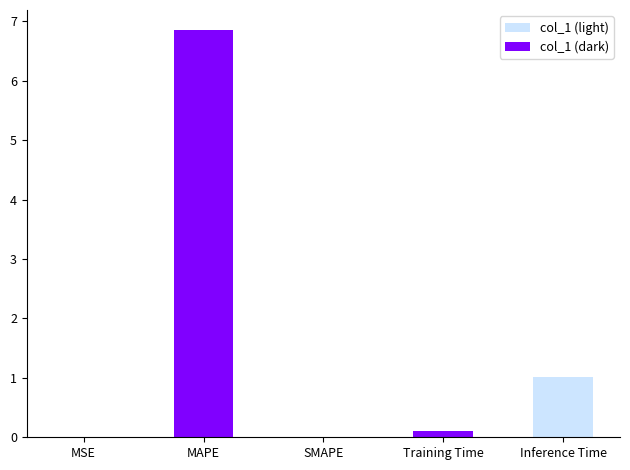

Reading right to left, transcribe all the data shown in this chart.

Inference Time=1.0	Training Time=0.1	SMAPE=0.0	MAPE=6.8	MSE=0.0